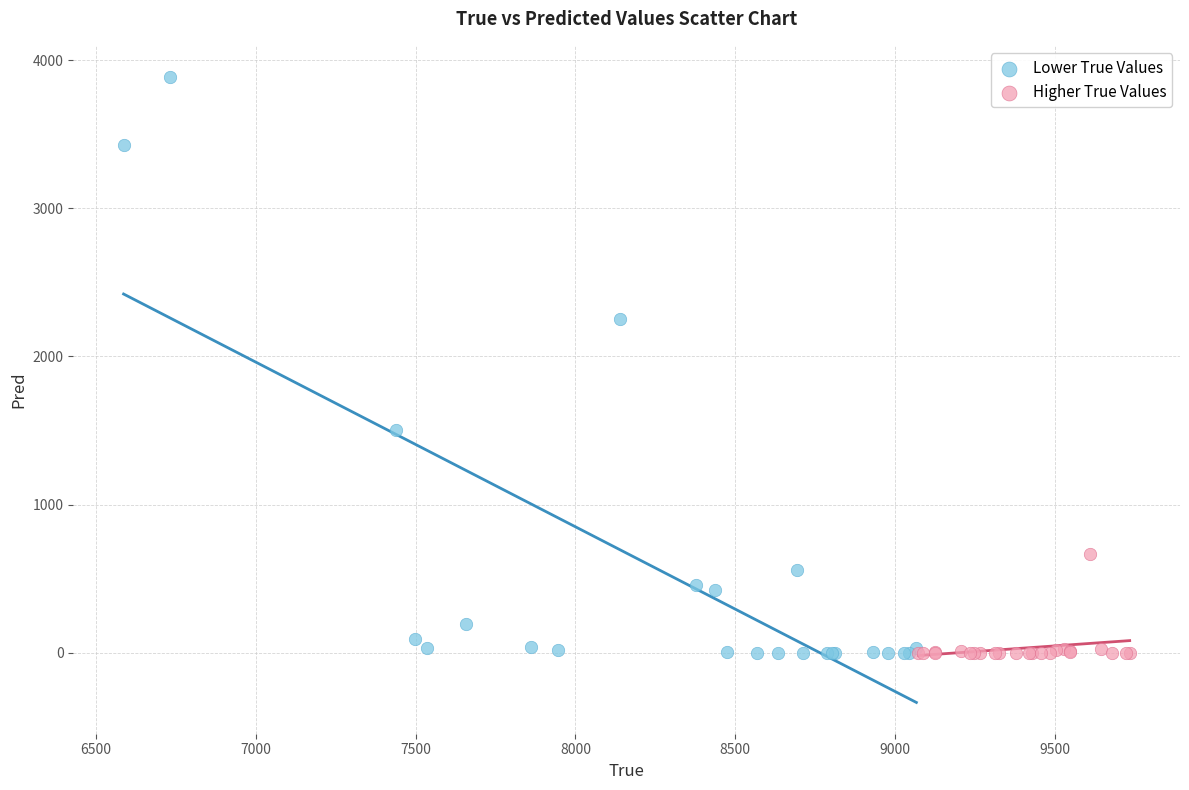

Which series contains the highest Y value?

Lower True Values